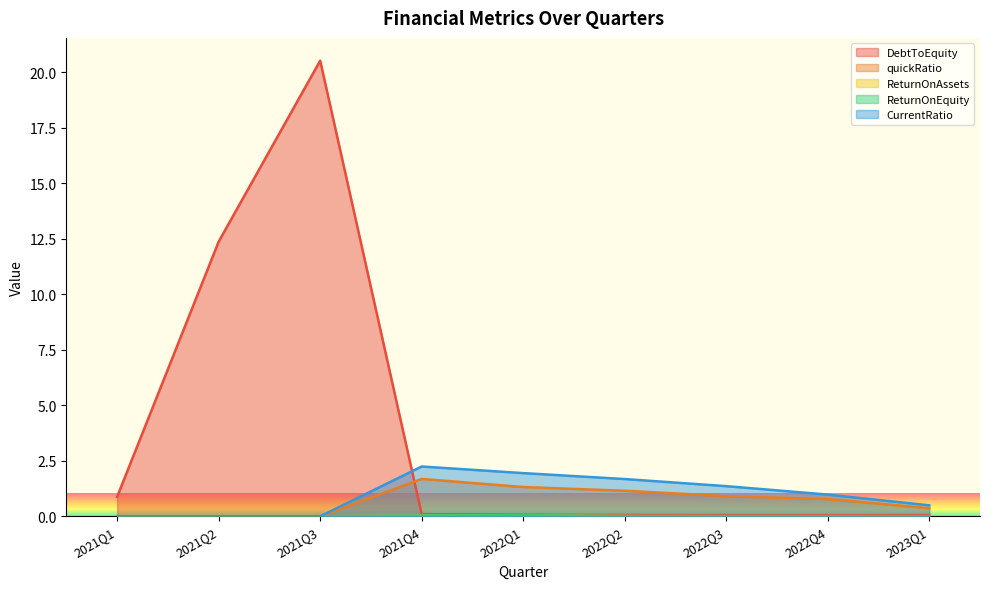

True or false: quickRatio and CurrentRatio intersect in this chart.

False